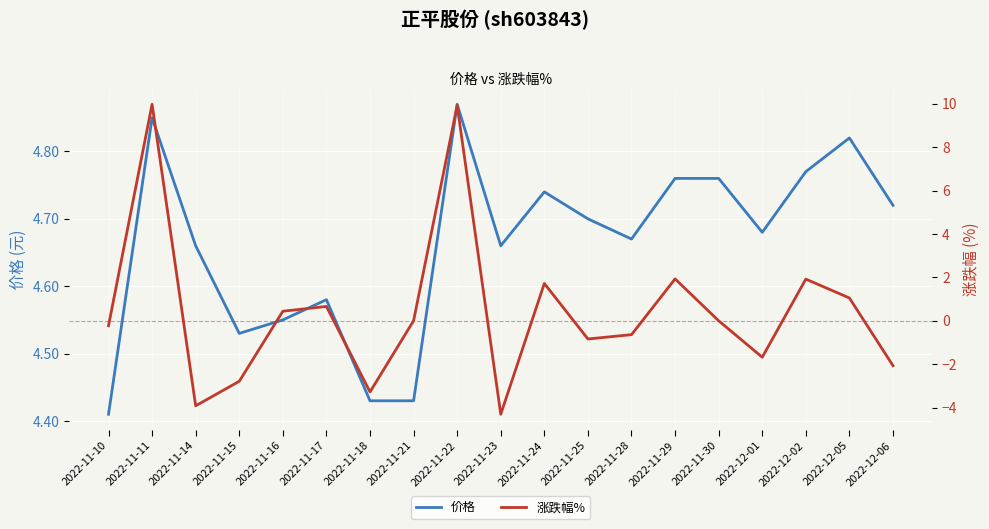

True or false: 价格 and 涨跌幅% cross at least once.

True